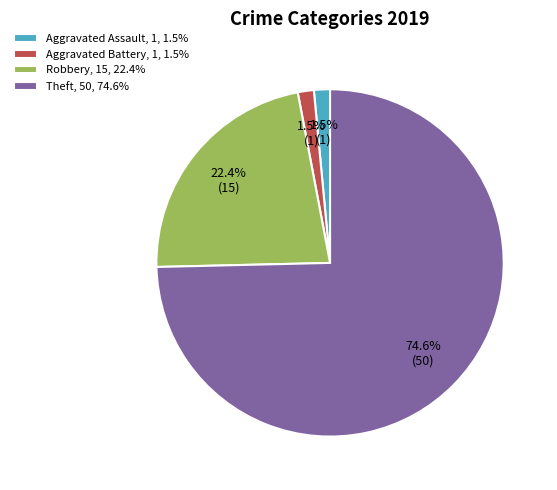

Which has a higher value, Aggravated Assault, 1, 1.5% or Theft, 50, 74.6%?

Theft, 50, 74.6%